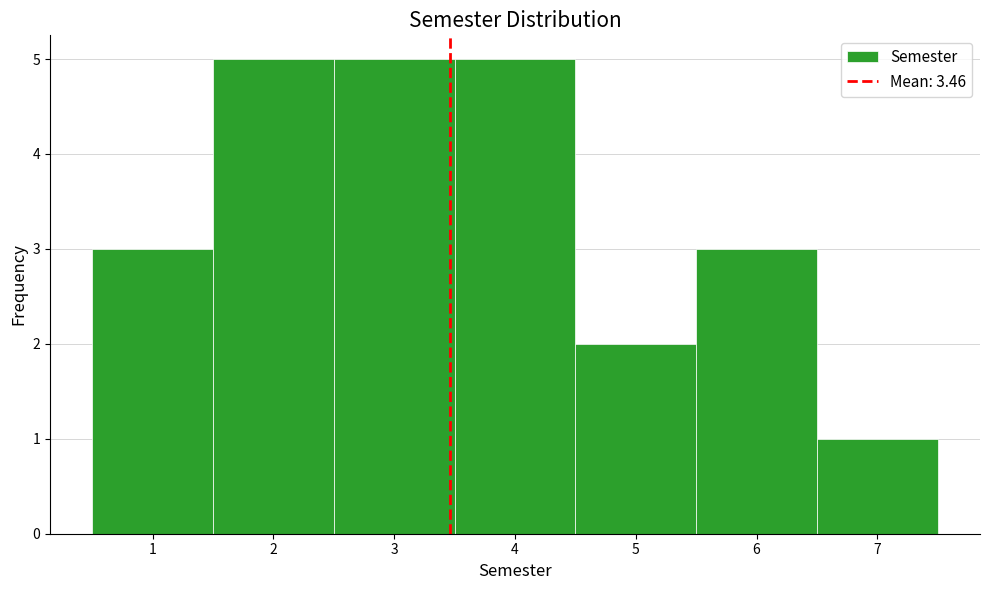

Reading left to right, transcribe this chart: for each bar, give the range it covers on the x-axis and its height. The values are not printed on the chart, so give them approximately, as read against the axis.

0.5 to 1.5: 3
1.5 to 2.5: 5
2.5 to 3.5: 5
3.5 to 4.5: 5
4.5 to 5.5: 2
5.5 to 6.5: 3
6.5 to 7.5: 1